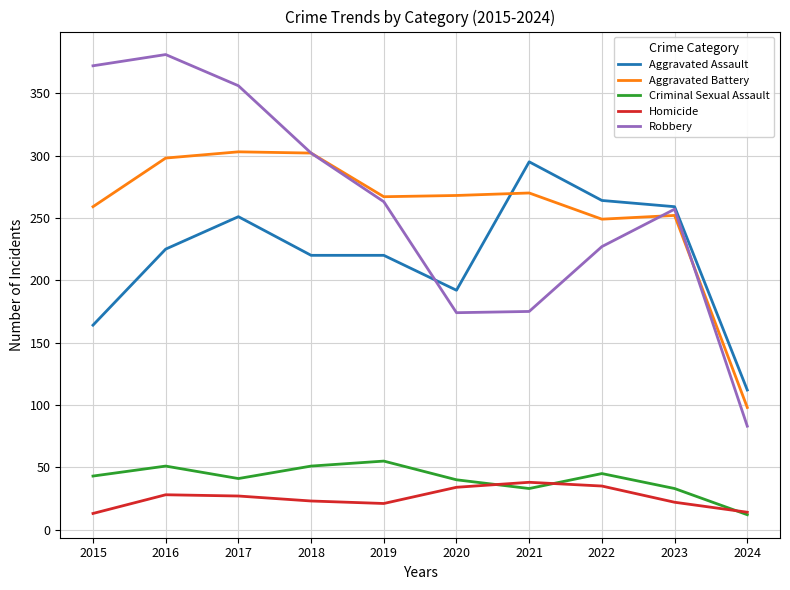

True or false: Criminal Sexual Assault and Aggravated Battery cross at least once.

False